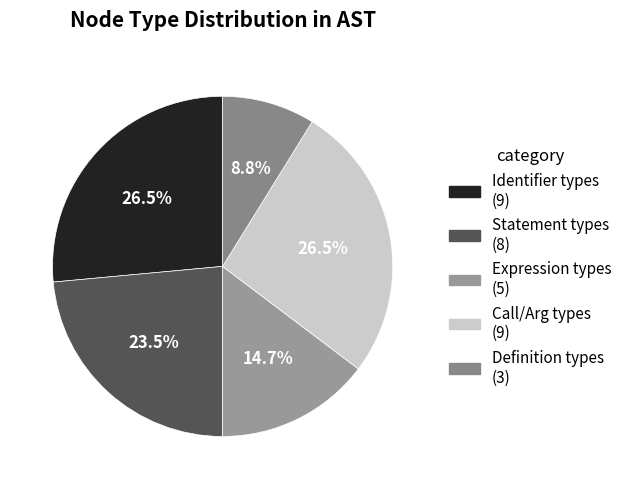

Which category has the smallest portion of the pie?

Definition types (3)